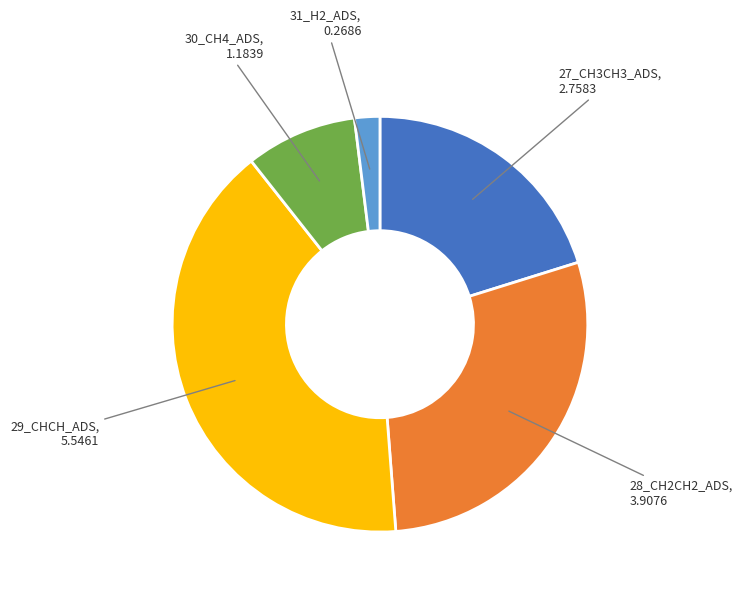

Does any single category account for the majority?

No